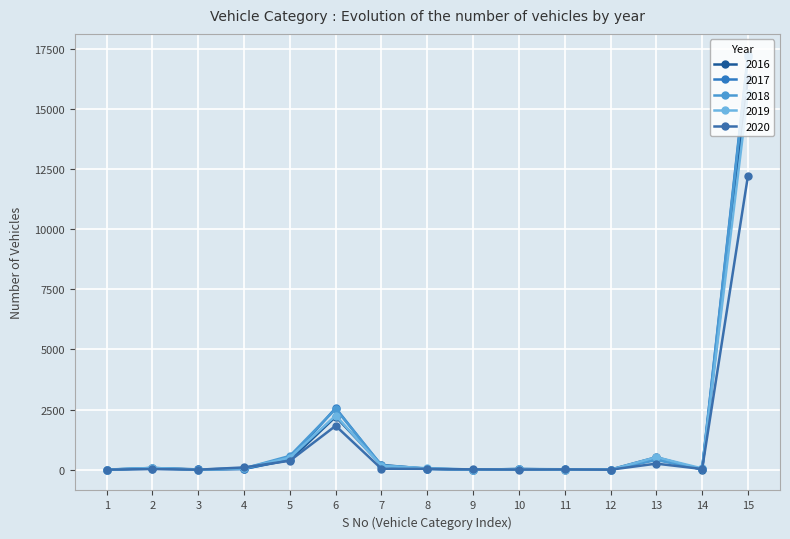

The value of 2019 at 10 is 16. True or false?

True